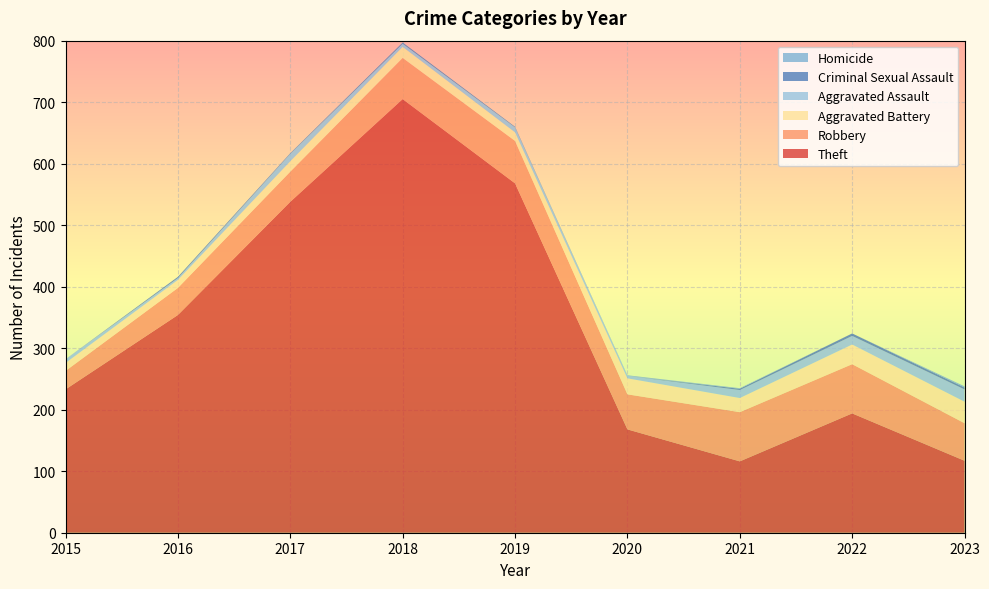

Reading left to right, what are all the values shown in this chart?

Theft: 233	354	538	705	568	168	116	194	117
Robbery: 30	44	49	67	69	57	80	80	61
Aggravated Battery: 13	13	17	18	14	26	23	32	35
Aggravated Assault: 6	3	12	5	8	4	13	14	20
Criminal Sexual Assault: 0	2	1	2	1	0	2	4	3
Homicide: 0	0	0	0	0	1	1	0	2